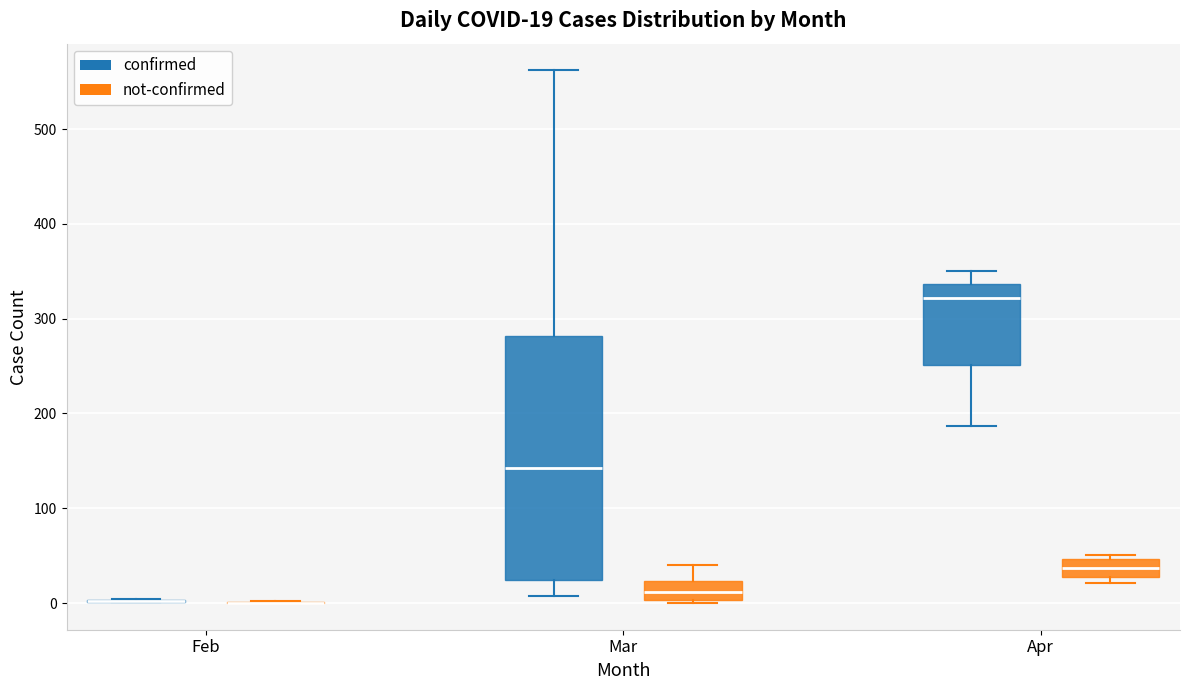

Which box is the tallest, from its lower edge to its upper edge?

Mar (confirmed)